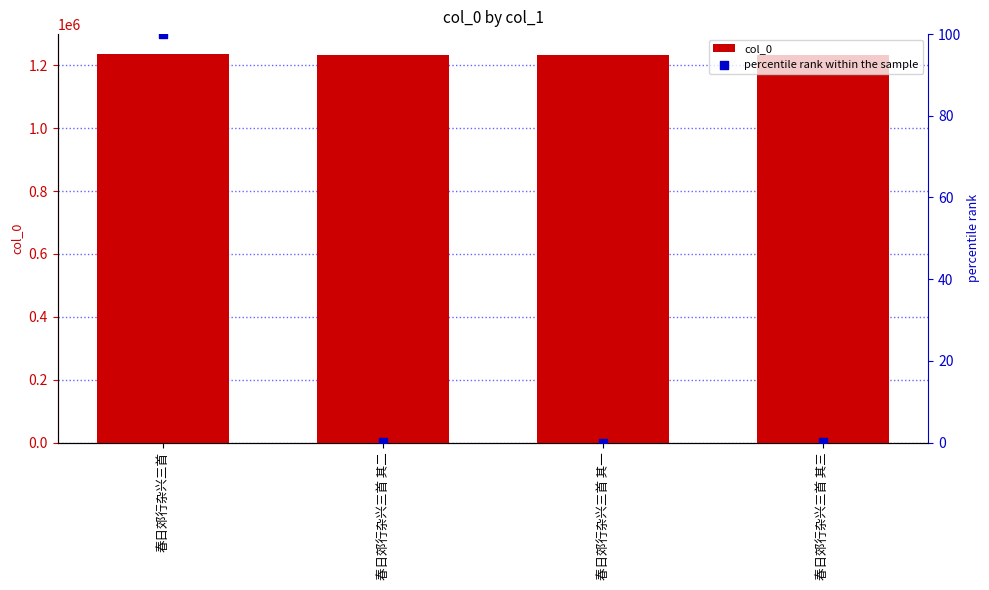

Which series reaches the minimum Y coordinate?

percentile rank within the sample